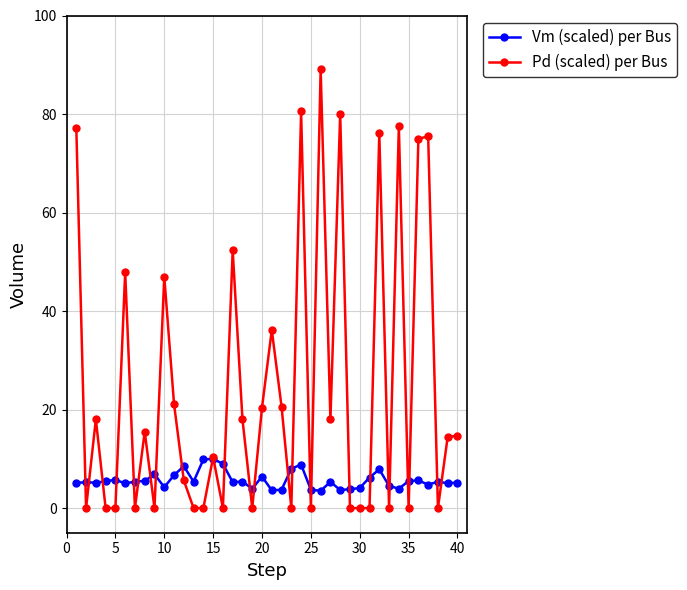

Which series has the largest total across all categories?

Pd (scaled) per Bus